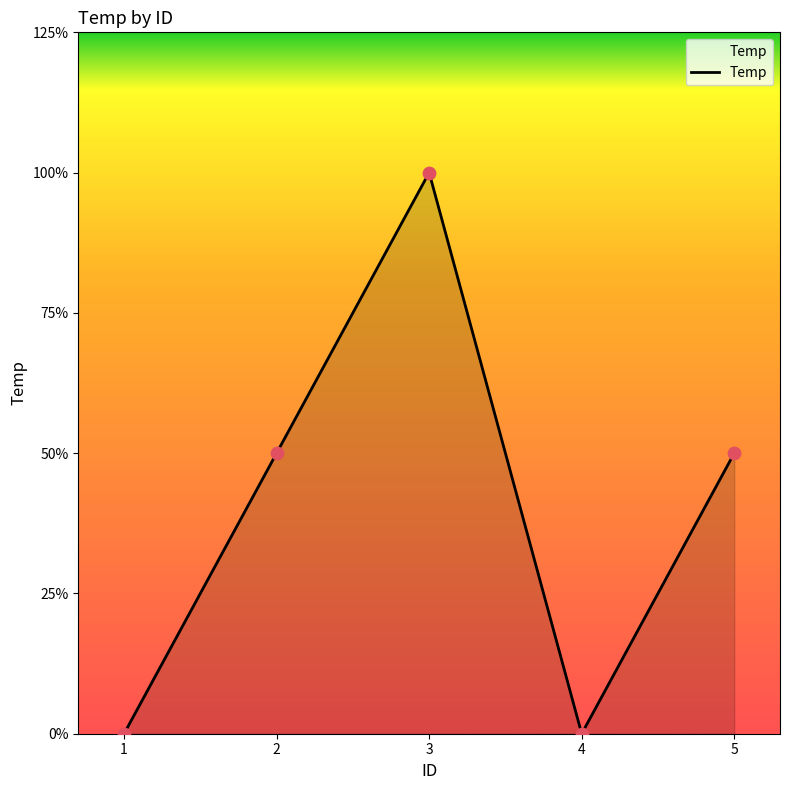

Approximately how many times larger is the value at 3 compared to 5?

2.0